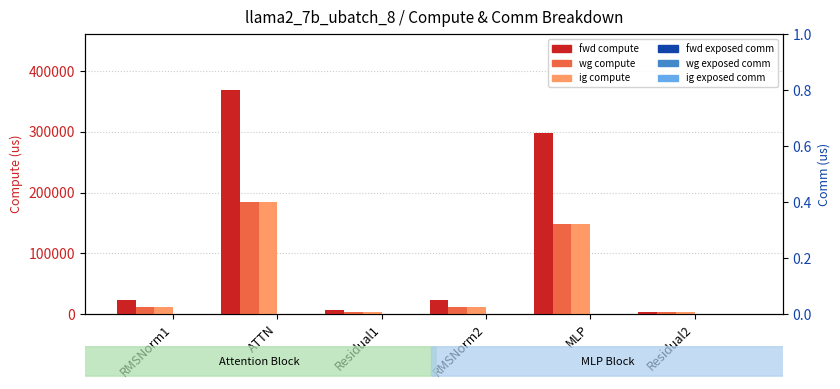

What are all the series names shown in the legend?

fwd compute, wg compute, ig compute, fwd exposed comm, wg exposed comm, ig exposed comm